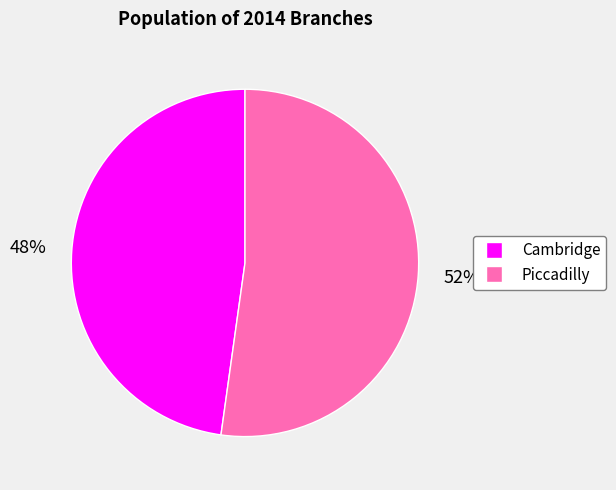

Which slice represents more than half of the pie?

Piccadilly